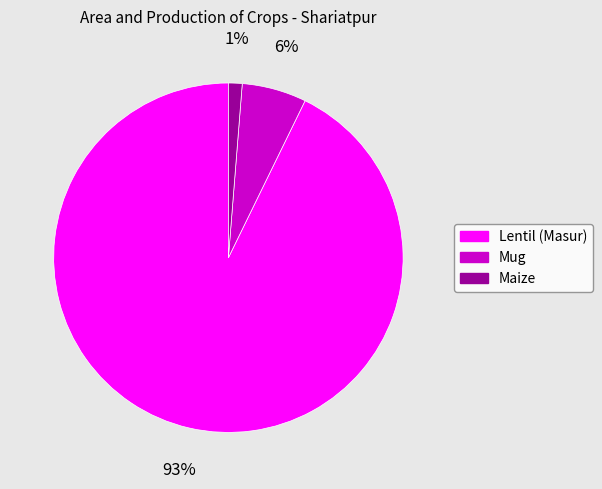

The Lentil (Masur) slice represents 93% of the pie. True or false?

True